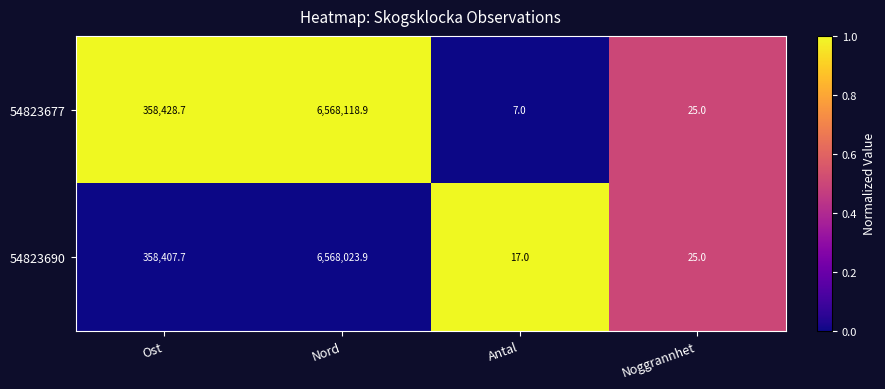

What is the total value across all series at Ost?

716836.4